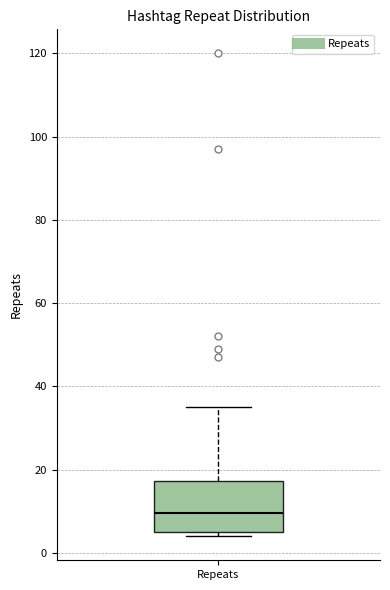

Transcribe this box plot: give where the median line is, the range the box spans, and where the two whiskers end, as read against the y-axis. The values are not printed on the chart, so give them approximately, as read against the axis.

median 10, box 6 to 18, whiskers 4 to 36